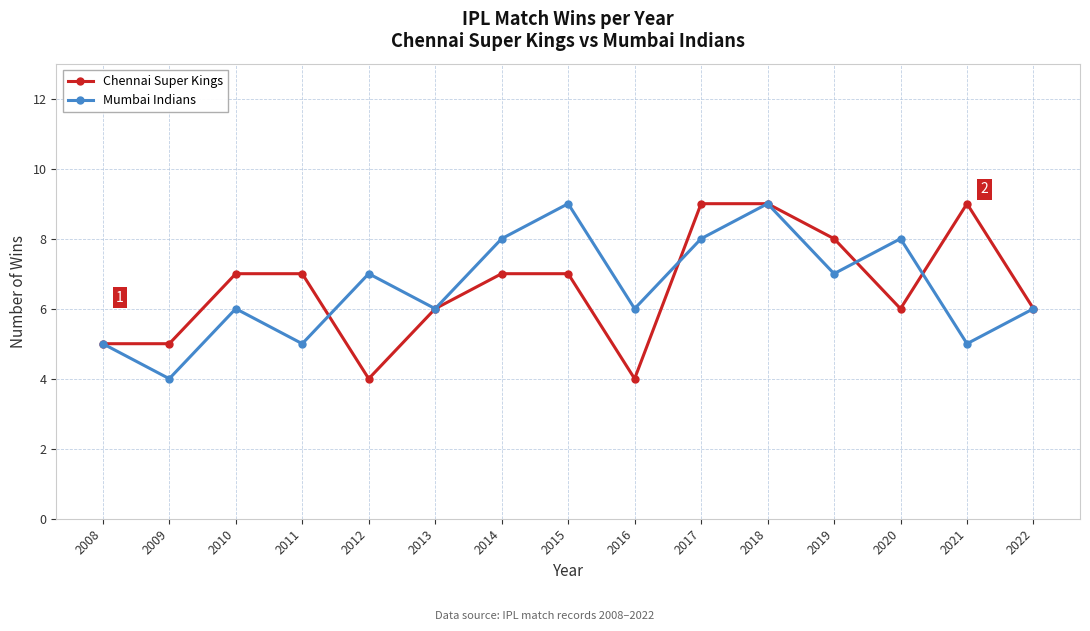

How many Mumbai Indians values are between 5 and 8?

12